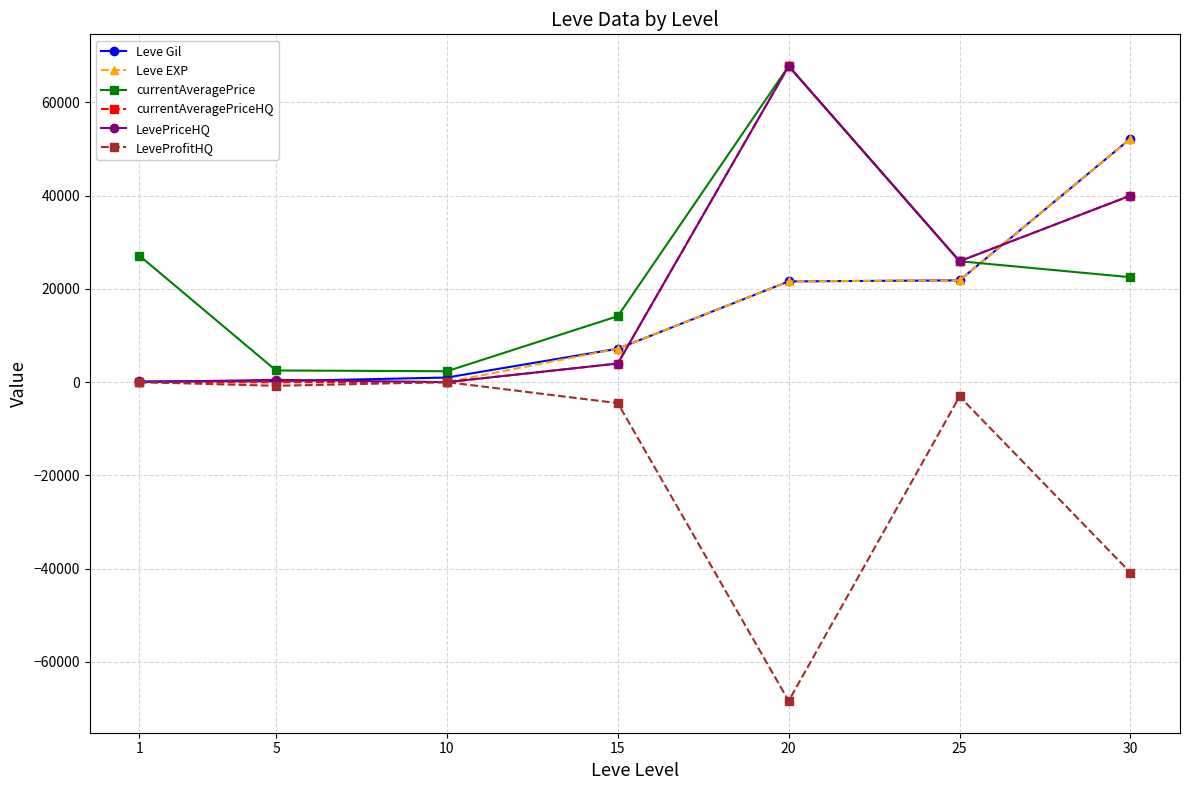

What is the sum of the LevePriceHQ values at 30 and 25?

65928.0